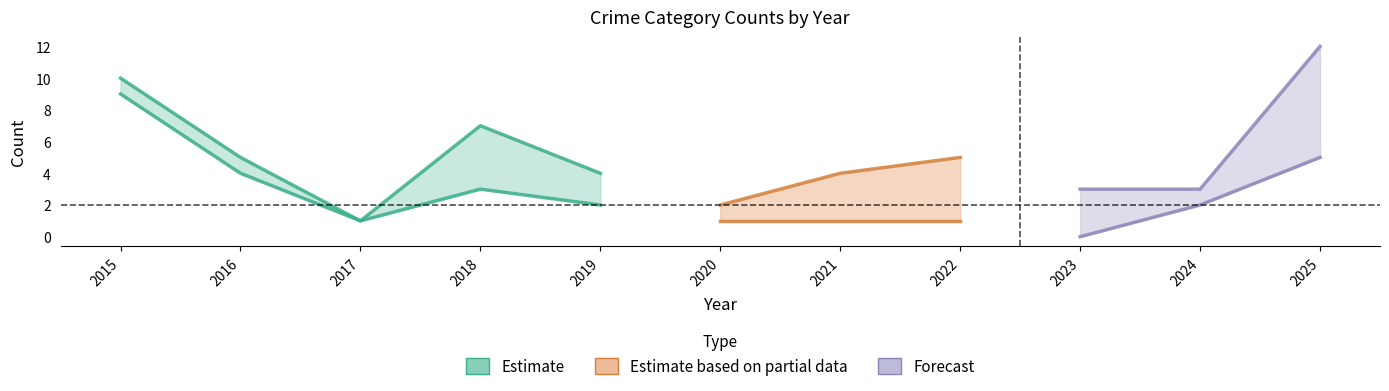

At which category does Aggravated Battery reach its first local peak?

2018